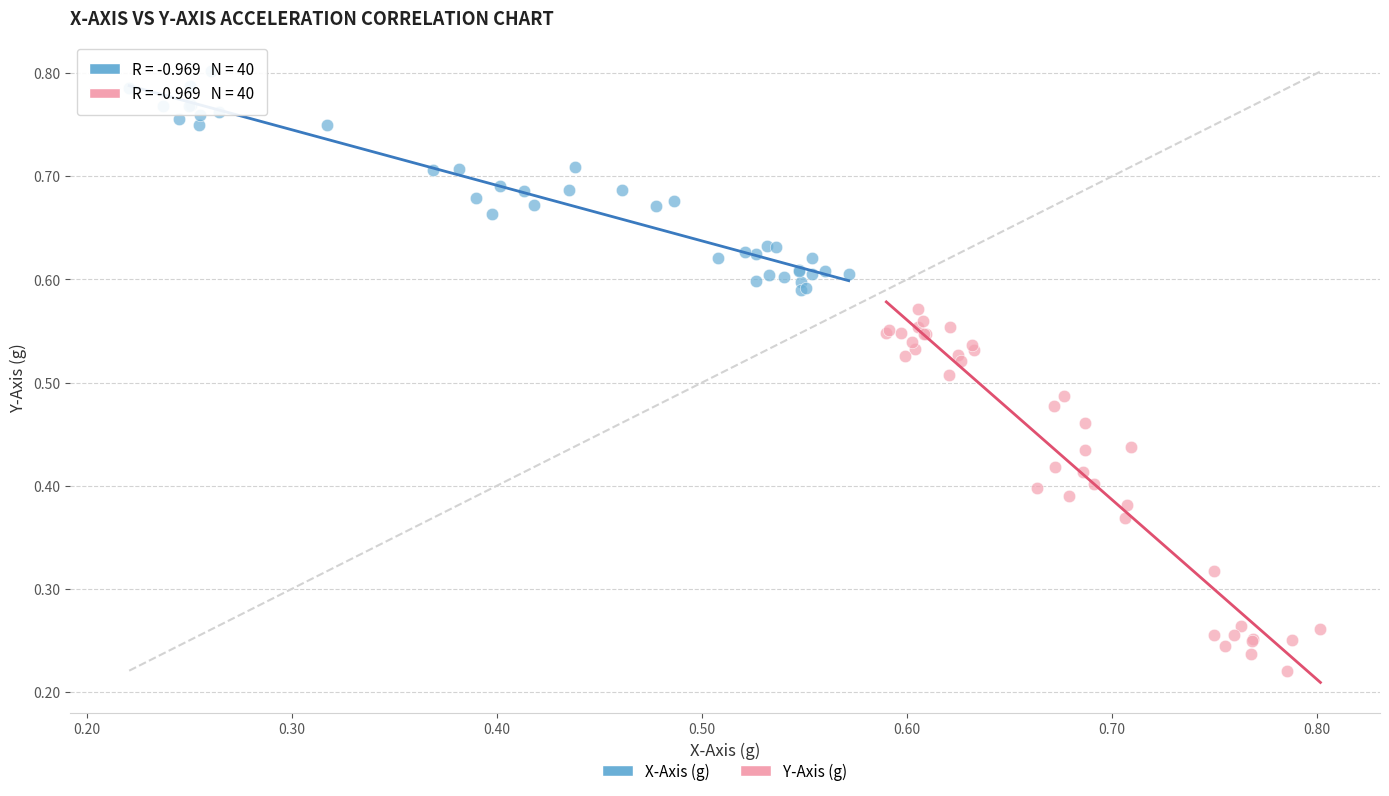

Which series has the widest spread of Y values?

Y-Axis (g)